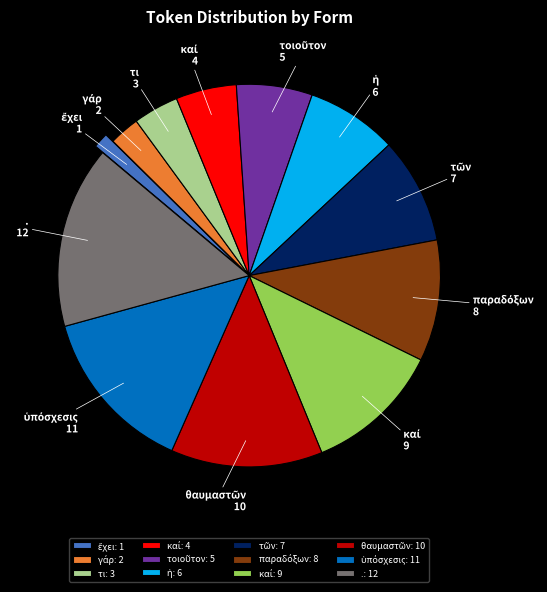

What is the largest slice in the pie chart?

.: 12